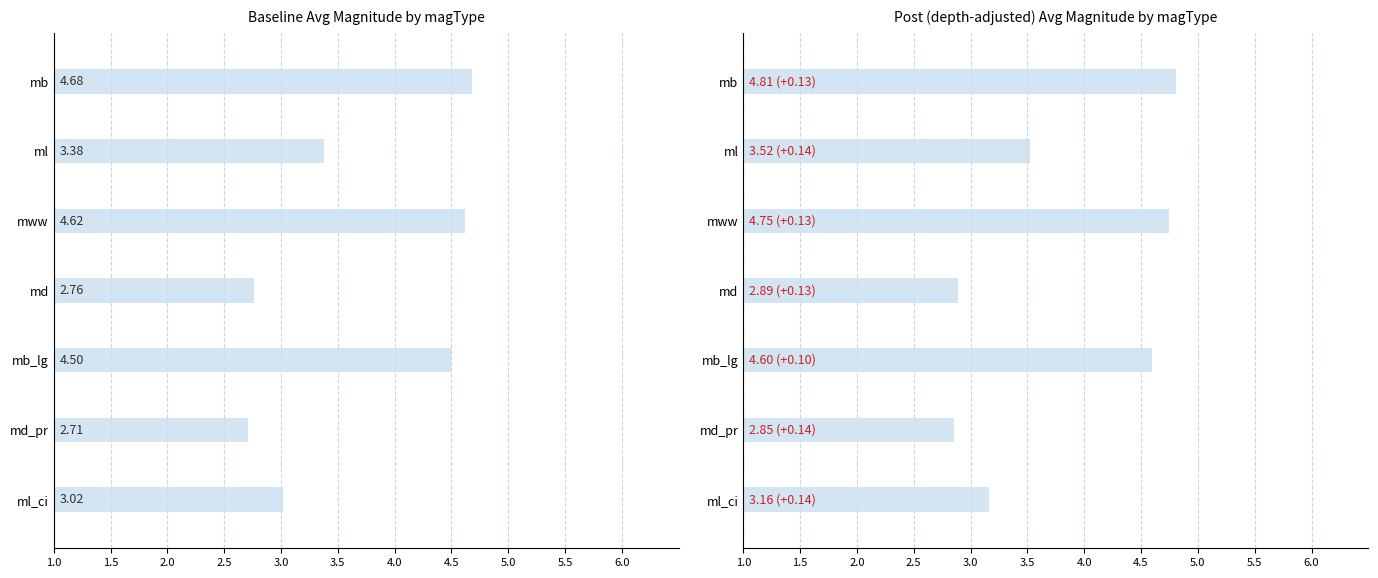

List the series in order of their overall mean, highest first.

post, baseline